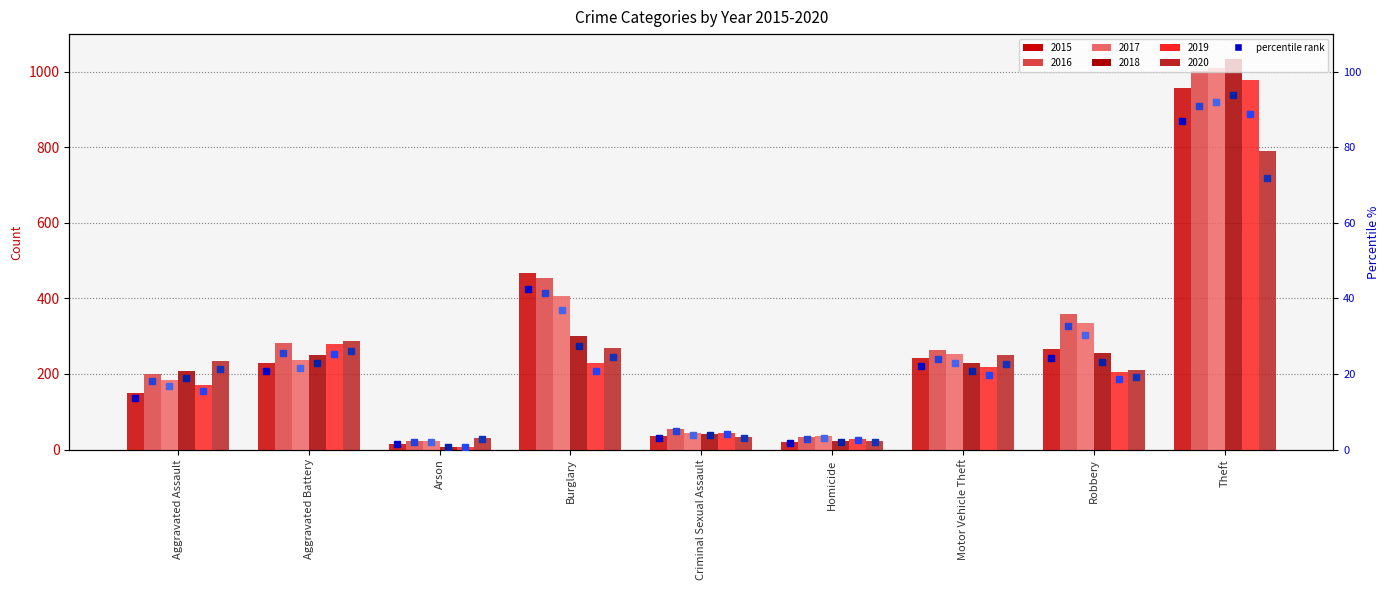

Is it true that 2018 pct equals 1.0 at Criminal Sexual Assault?

False